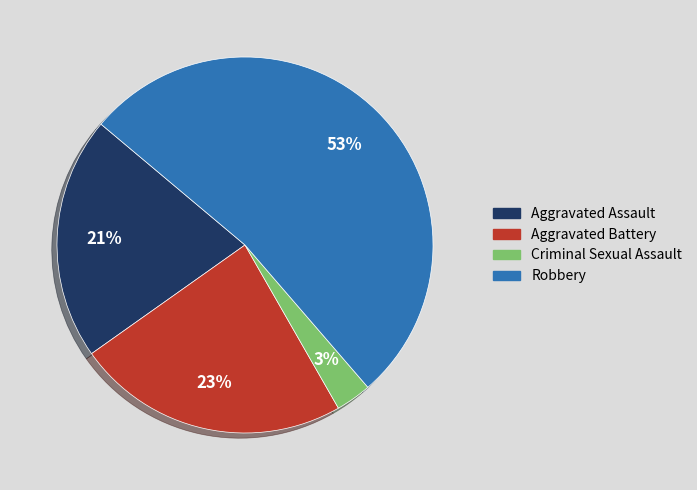

To the nearest percent, what is the combined percentage of Criminal Sexual Assault and Robbery?

56%